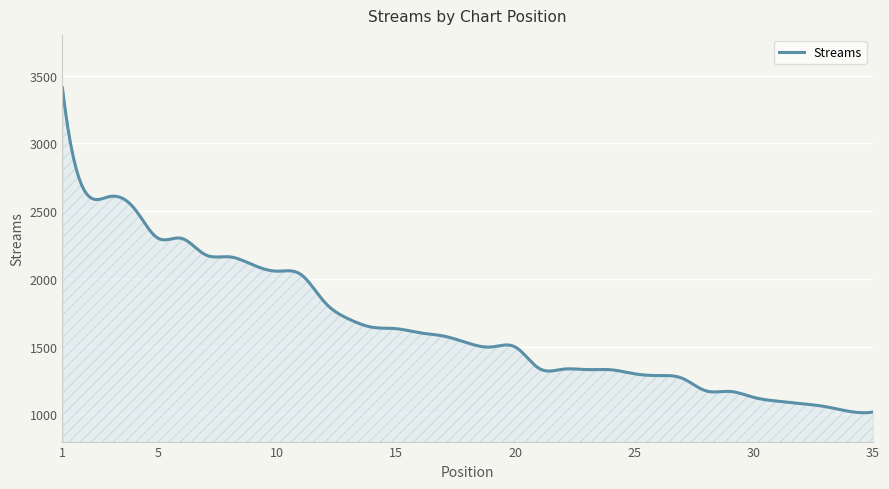

What is the difference between the maximum and minimum values?

2396.2